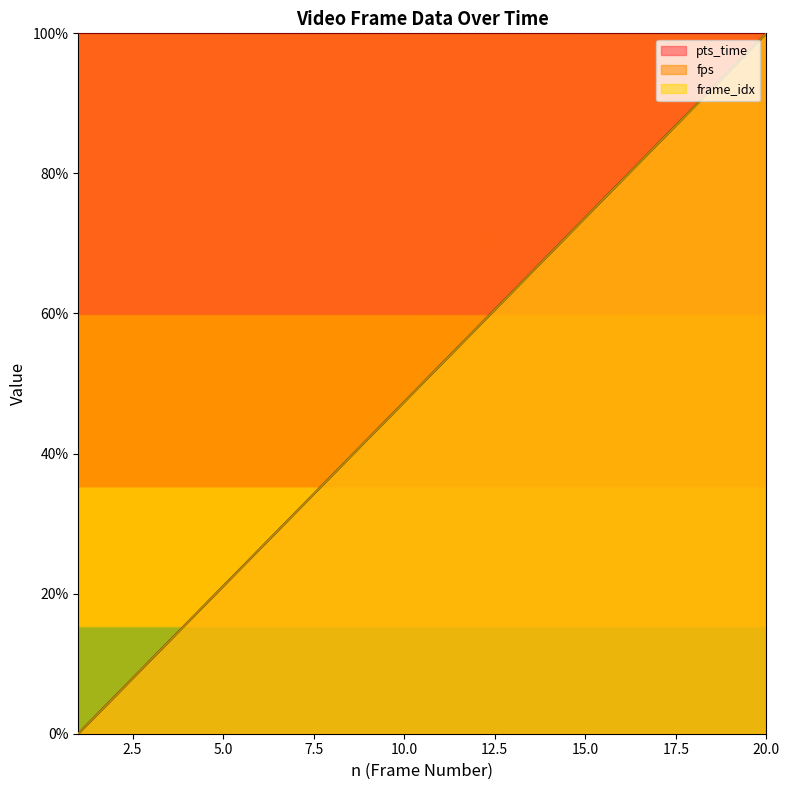

Which series has the largest total across all categories?

pts_time